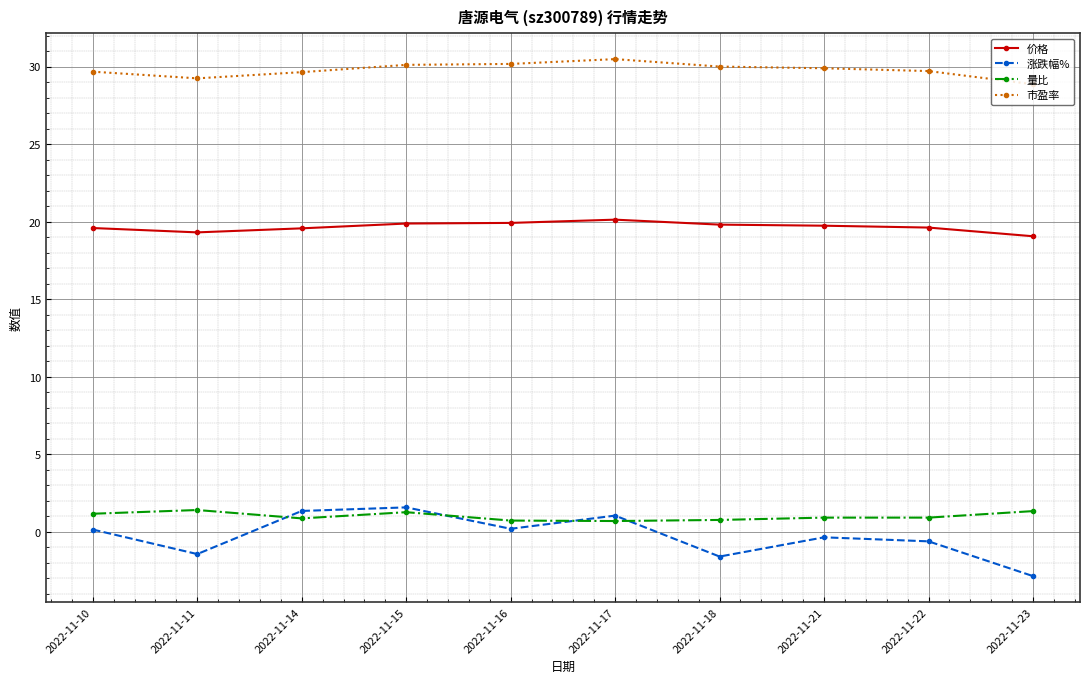

How many lines are shown in the chart?

4